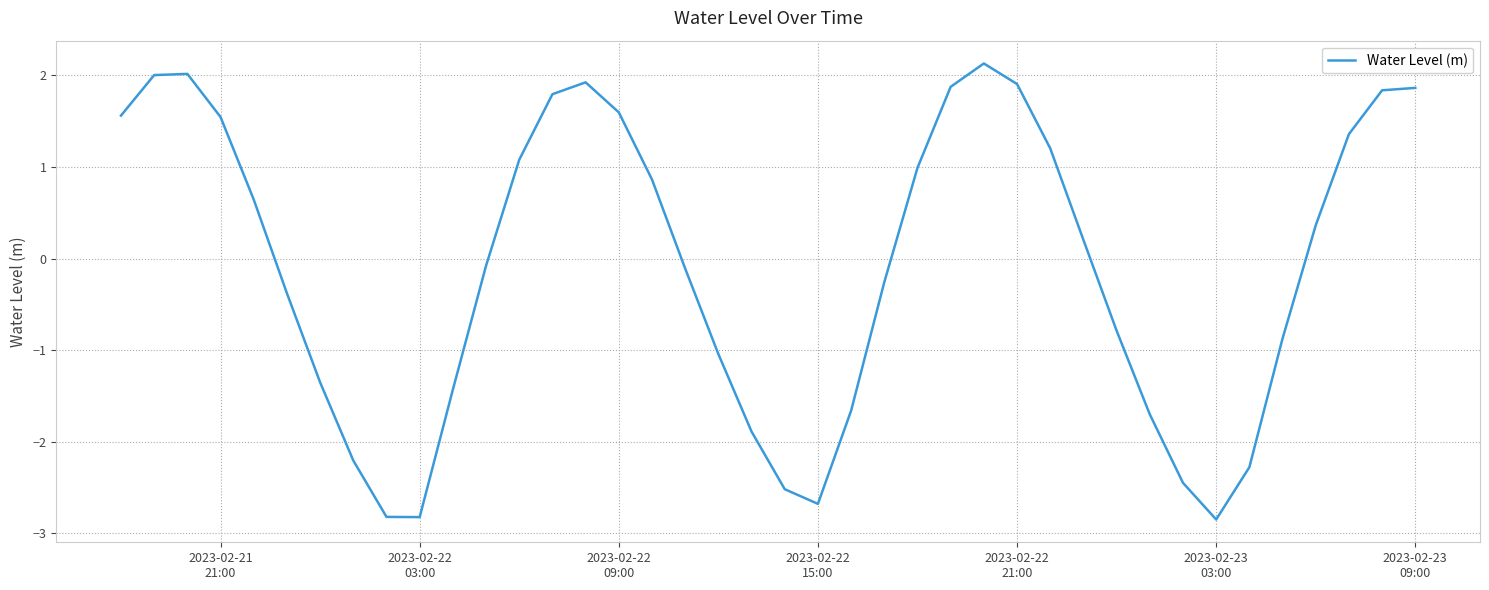

What is the greatest value displayed?

2.1